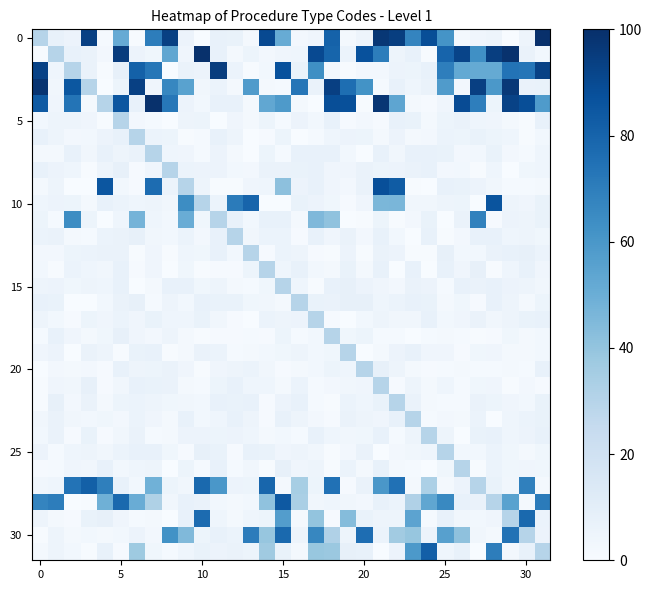

Count the number of data series in this chart.

32